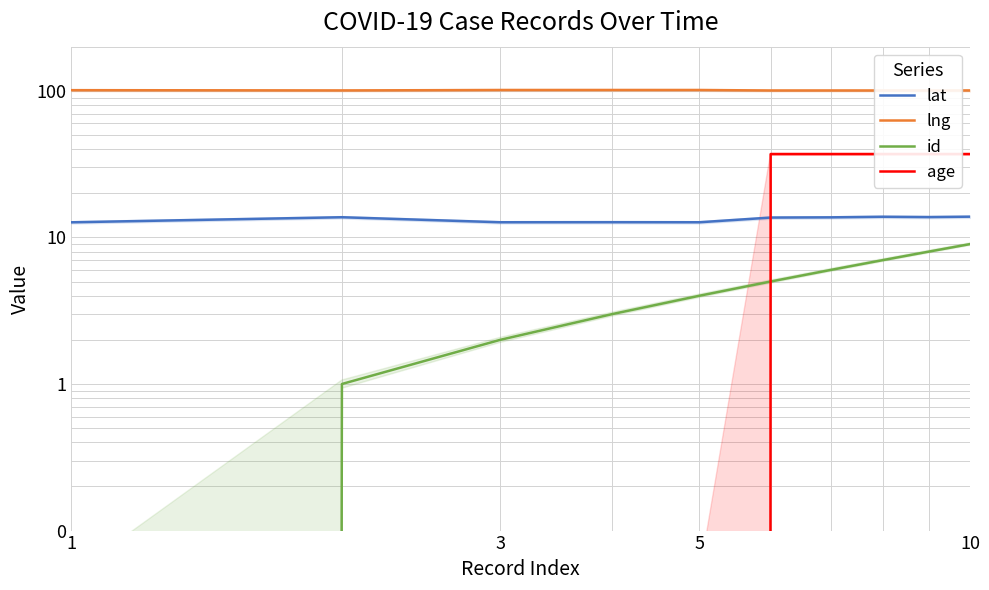

What are all the series names shown in the legend?

lat, lng, id, age